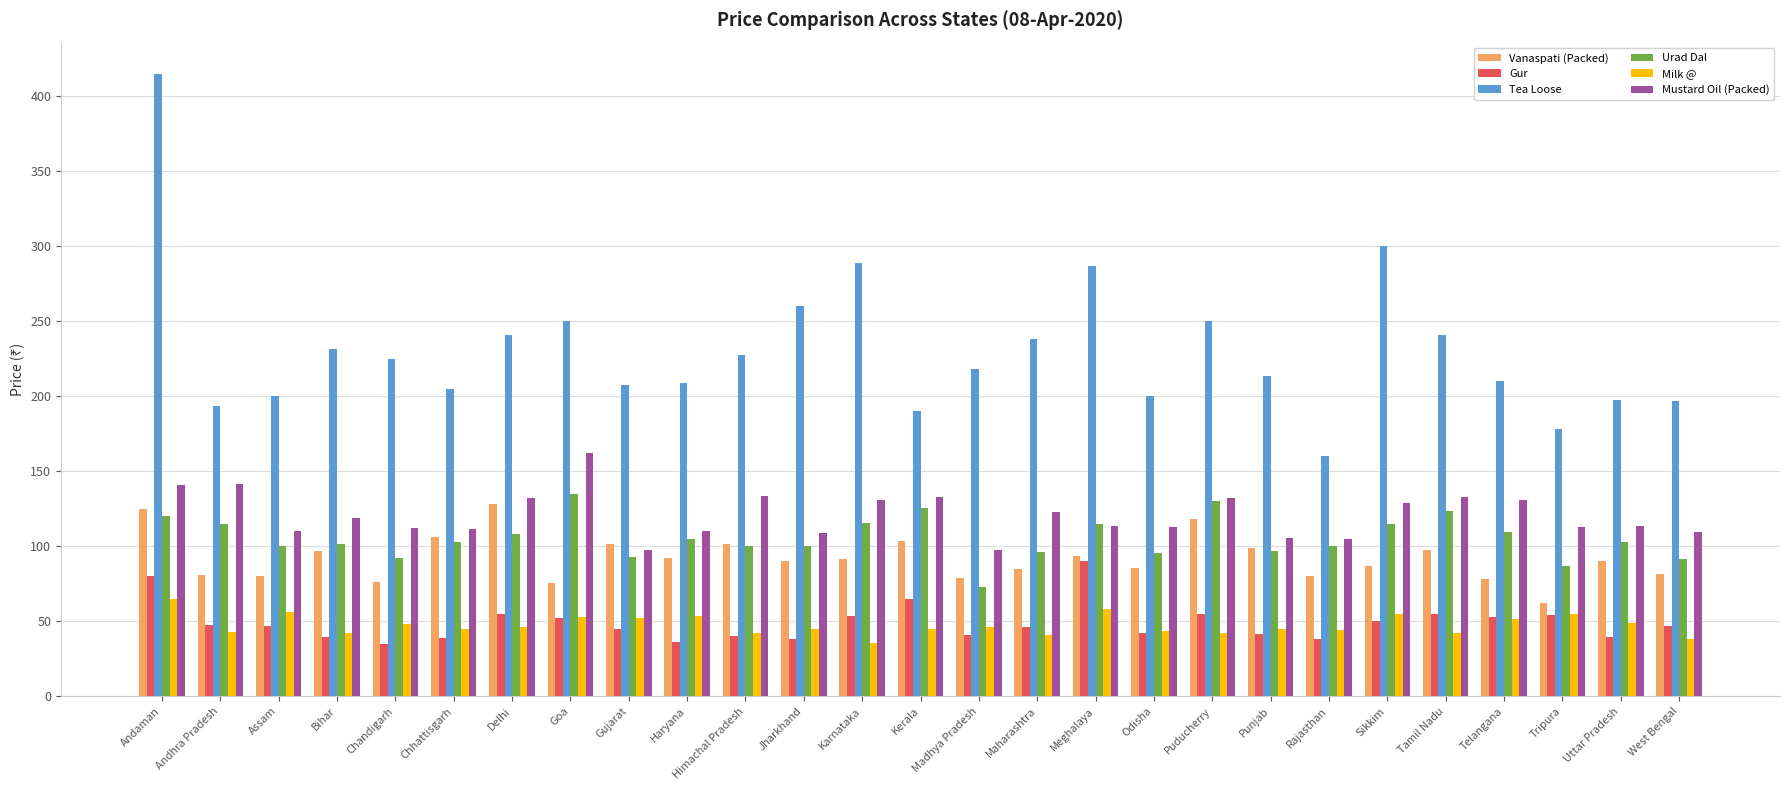

What is the highest value of the Tea Loose series?

415.0